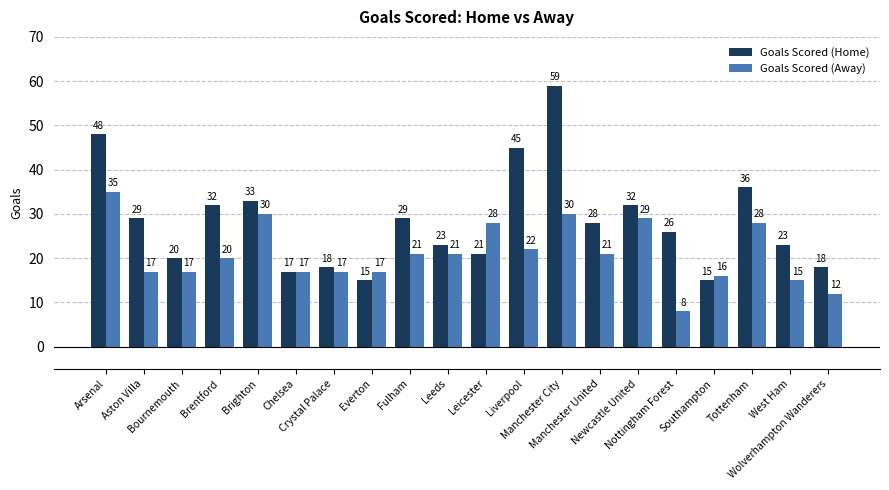

At which label does Goals Scored (Away) first exceed 21?

Arsenal